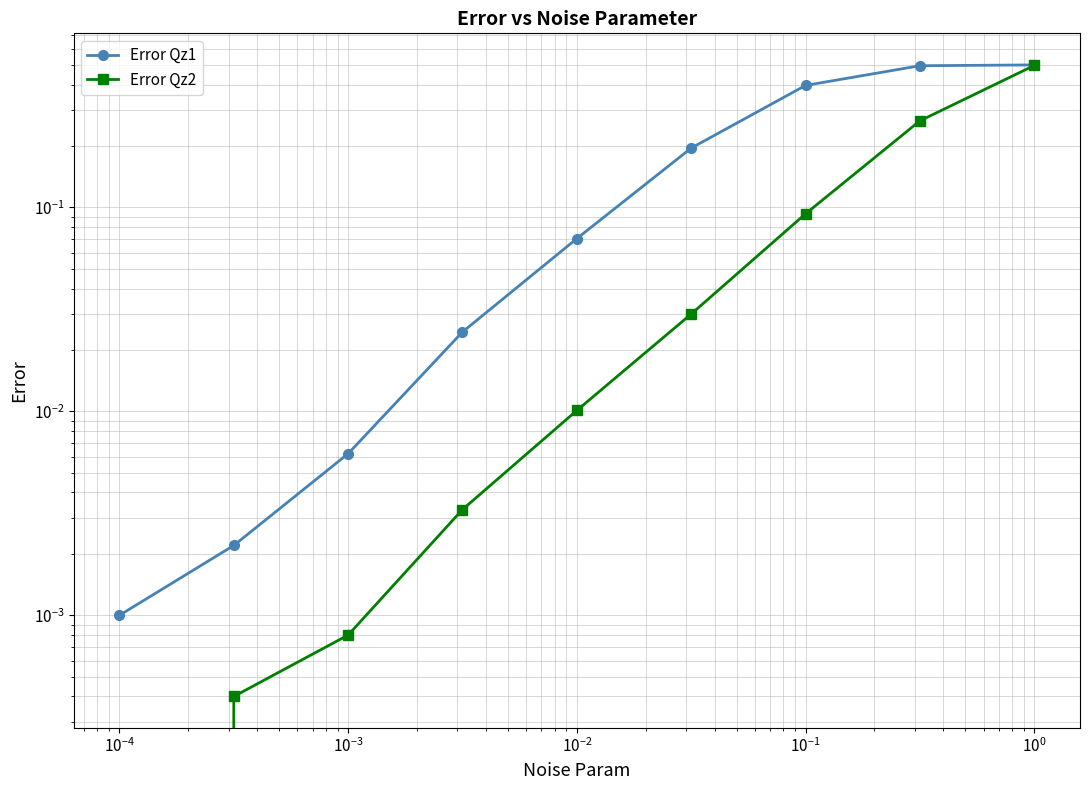

Rank the series by their maximum value, from lowest to highest.

Error Qz2, Error Qz1